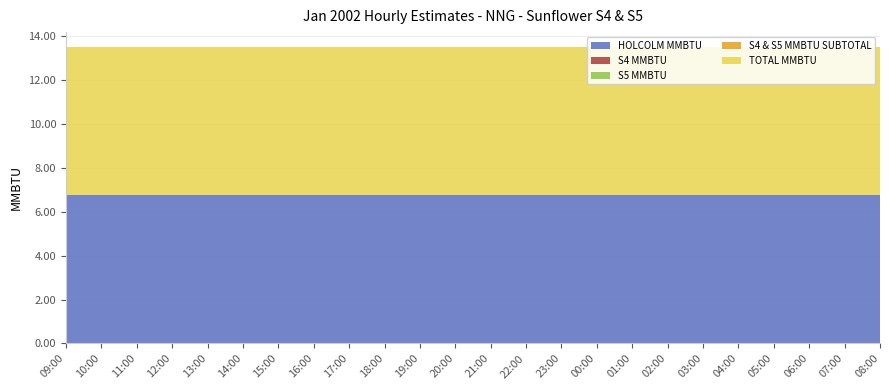

Reading left to right, extract all data points from this chart.

HOLCOLM MMBTU: 6.8	6.8	6.8	6.8	6.8	6.8	6.8	6.8	6.8	6.8	6.8	6.8	6.8	6.8	6.8	6.8	6.8	6.8	6.8	6.8	6.8	6.8	6.8	6.8
S4 MMBTU: 0.0	0.0	0.0	0.0	0.0	0.0	0.0	0.0	0.0	0.0	0.0	0.0	0.0	0.0	0.0	0.0	0.0	0.0	0.0	0.0	0.0	0.0	0.0	0.0
S5 MMBTU: 0.0	0.0	0.0	0.0	0.0	0.0	0.0	0.0	0.0	0.0	0.0	0.0	0.0	0.0	0.0	0.0	0.0	0.0	0.0	0.0	0.0	0.0	0.0	0.0
S4 & S5 MMBTU SUBTOTAL: 0.0	0.0	0.0	0.0	0.0	0.0	0.0	0.0	0.0	0.0	0.0	0.0	0.0	0.0	0.0	0.0	0.0	0.0	0.0	0.0	0.0	0.0	0.0	0.0
TOTAL MMBTU: 6.8	6.8	6.8	6.8	6.8	6.8	6.8	6.8	6.8	6.8	6.8	6.8	6.8	6.8	6.8	6.8	6.8	6.8	6.8	6.8	6.8	6.8	6.8	6.8